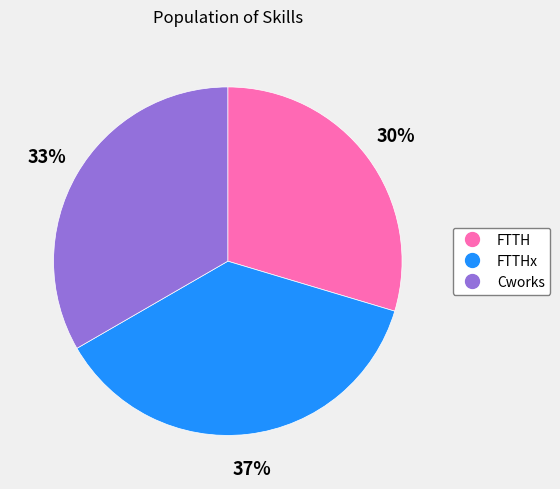

How many segments does this pie chart have?

3